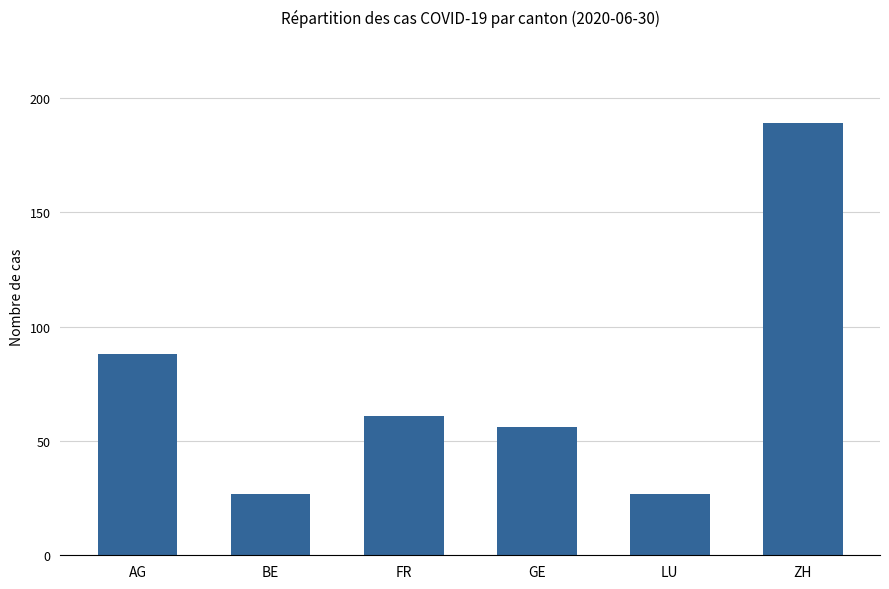

What is the sum of the values at ZH and LU?

216